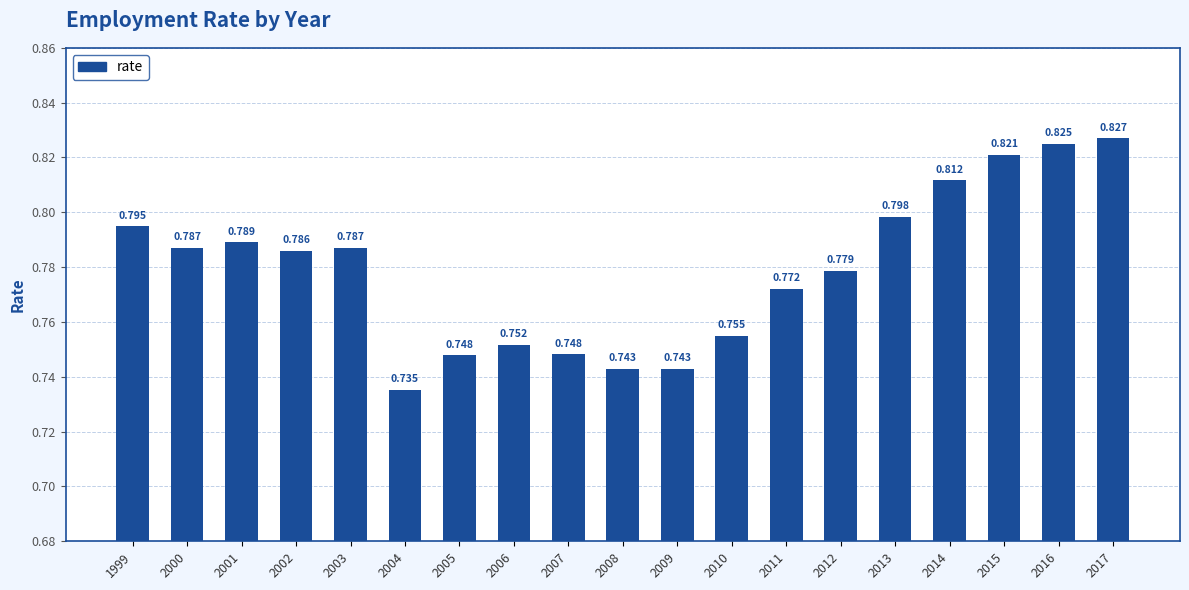

How many bars are there in total?

19